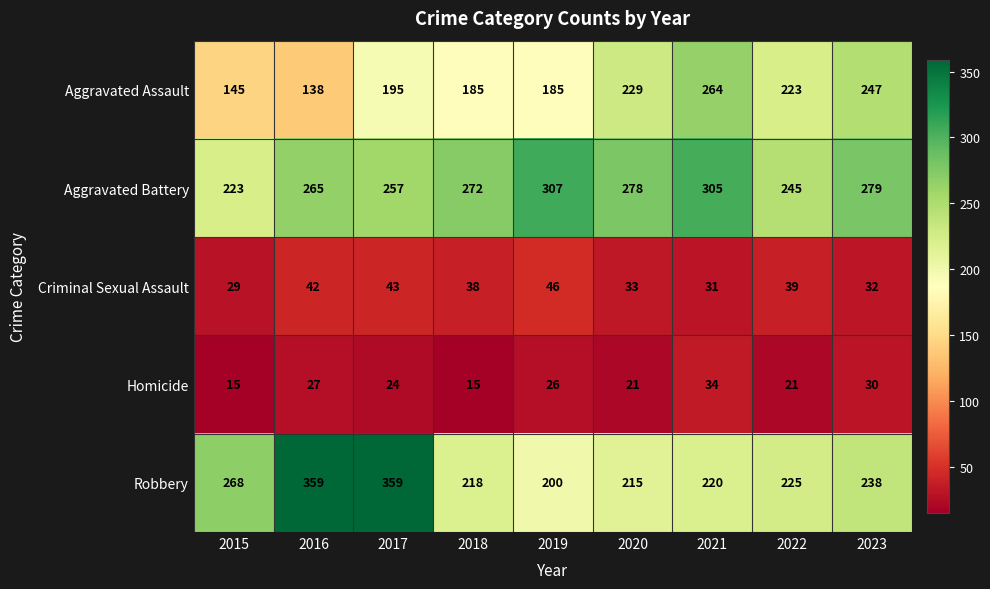

Rank the series at 2023 from lowest to highest value.

Homicide, Criminal Sexual Assault, Robbery, Aggravated Assault, Aggravated Battery